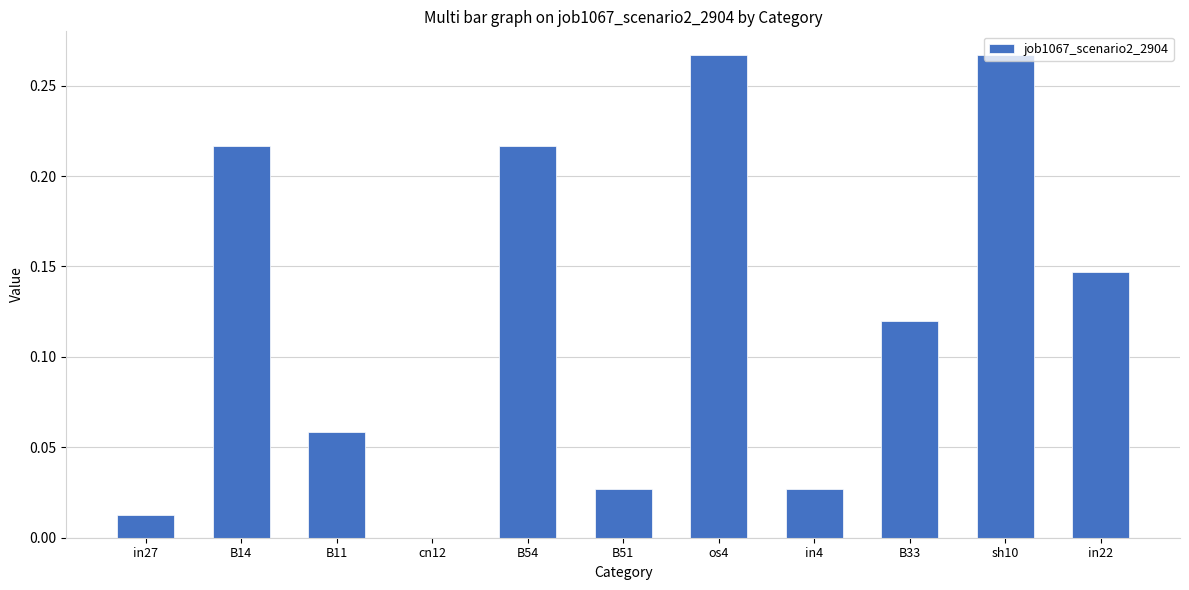

The value at cn12 is 0.0. True or false?

True